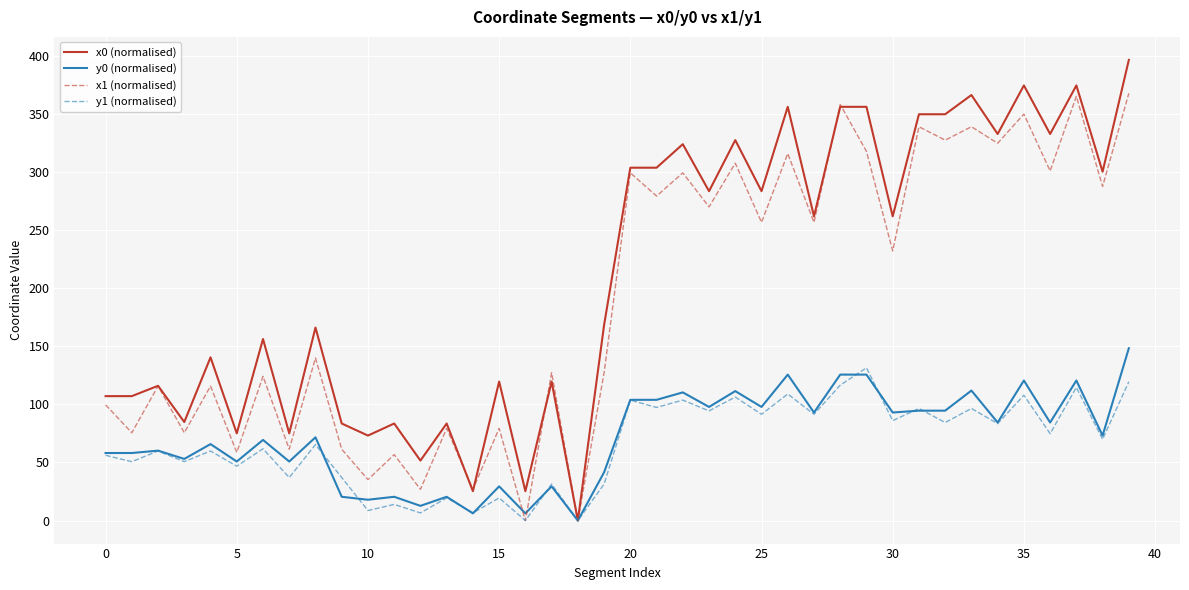

Which series has the largest range (max minus min)?

x0 (normalised)